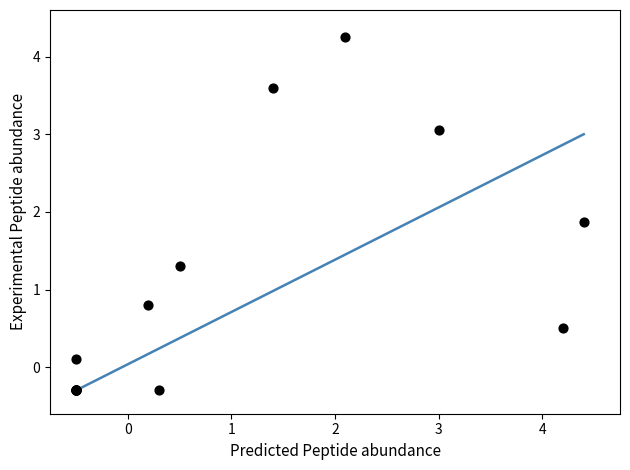

What Y value in the scatter plot is closest to 1?

0.8